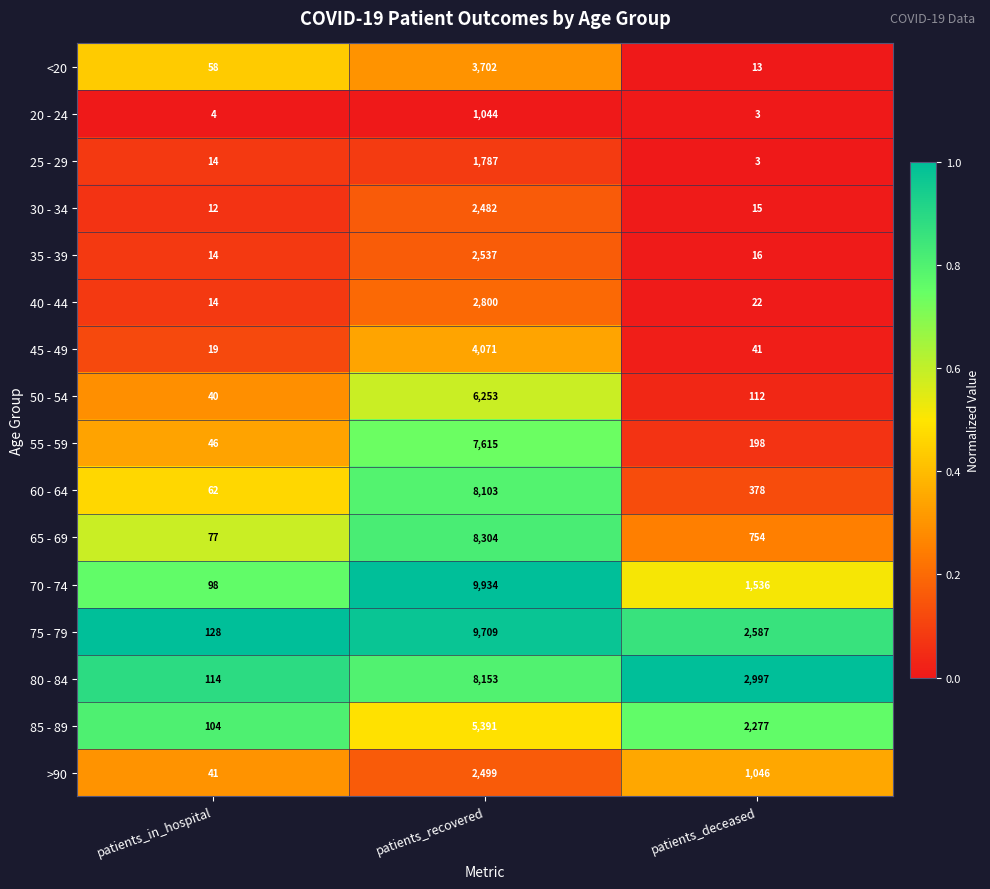

At which category is the sum across all series the highest?

patients_recovered